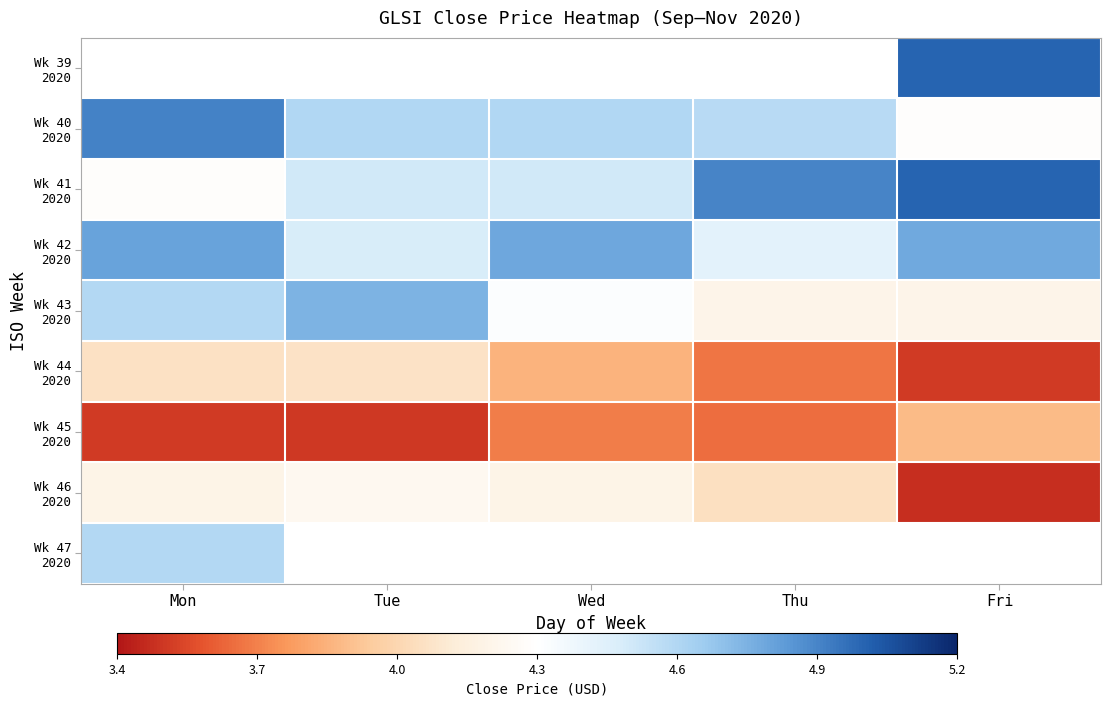

What is the sum of the Wk 42 2020 values at Wed and Thu?

9.2